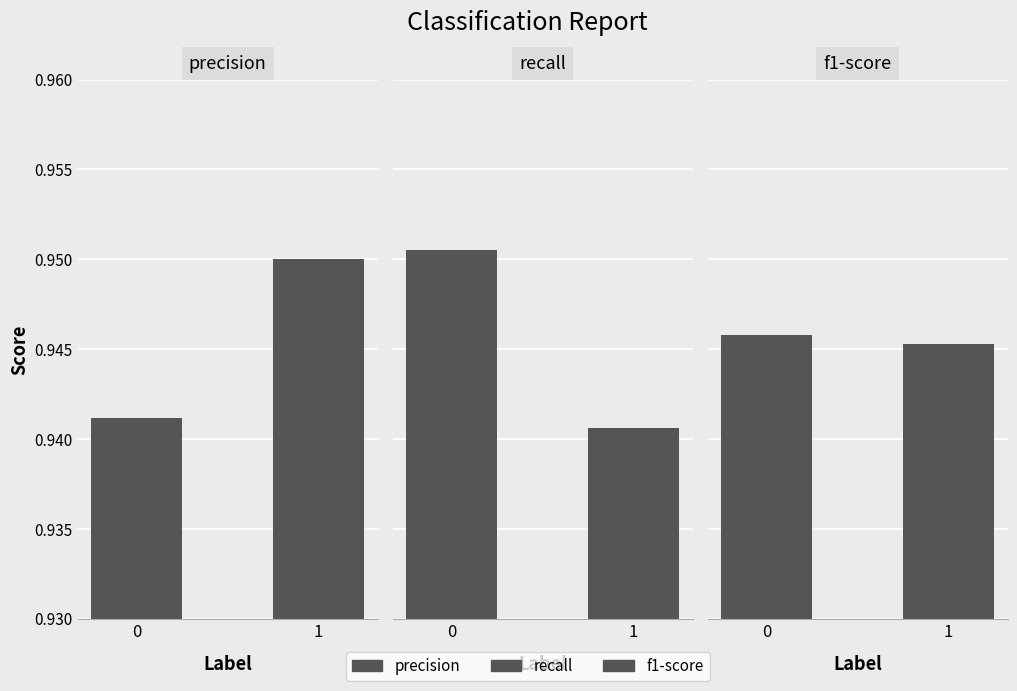

List the series in order of their peak value, highest first.

recall, precision, f1-score